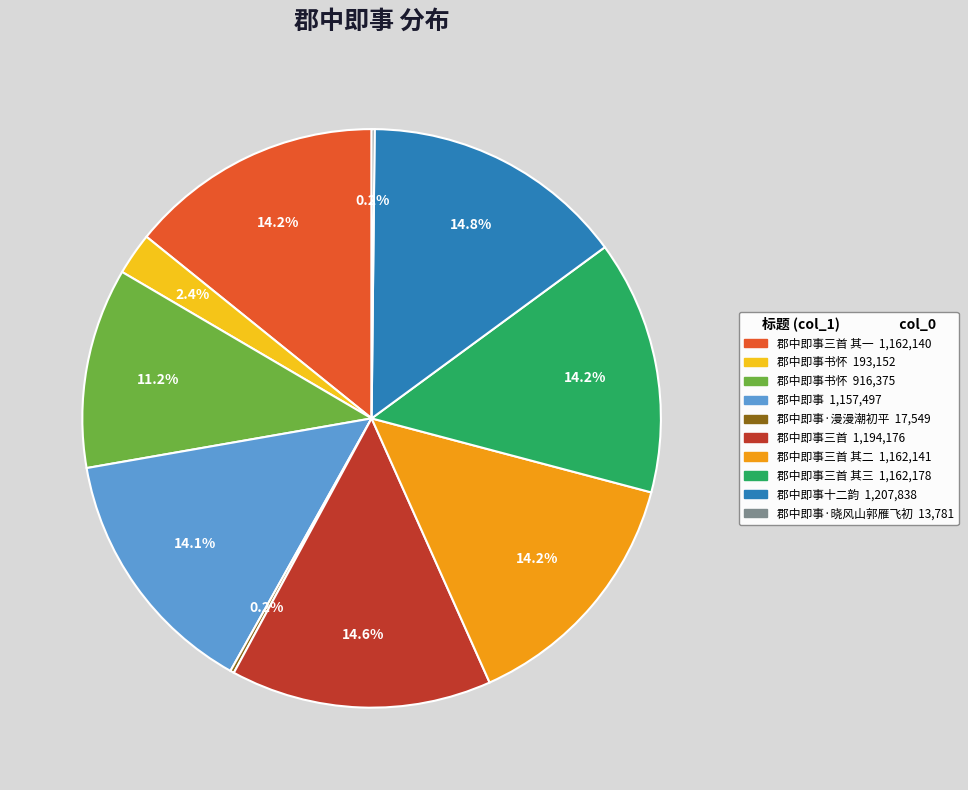

Is there any slice that represents more than half of the pie?

No